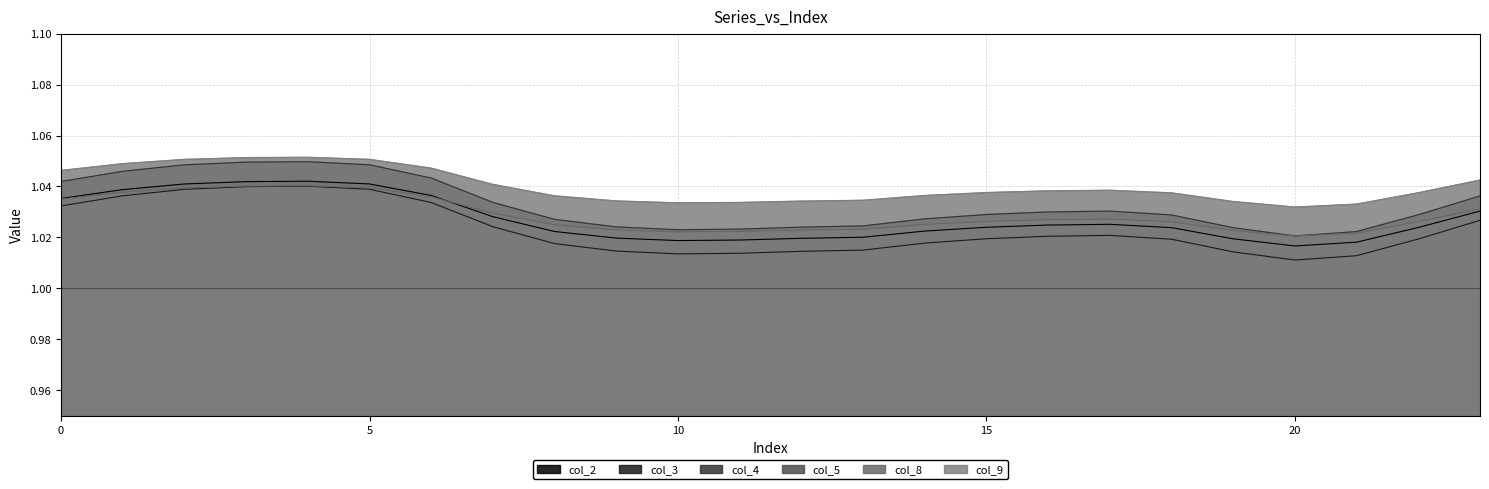

Which series has the largest total across all categories?

col_9